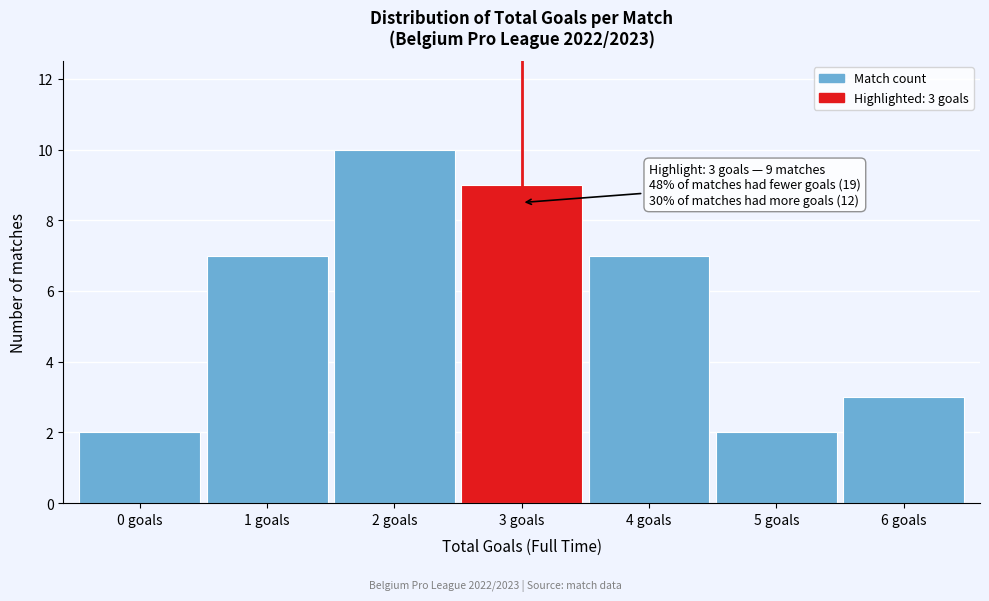

Reading left to right, transcribe all the data shown in this chart.

2	7	10	9	7	2	3